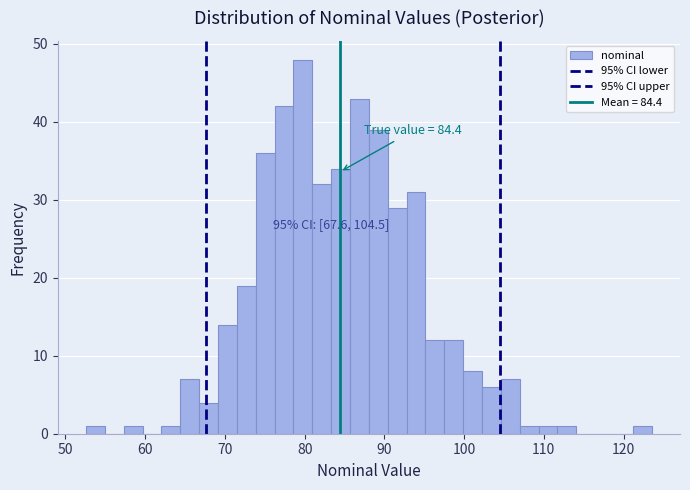

Around what value on the x-axis is the tallest bar? Give the approximate position of its centre, as read against the axis.

80